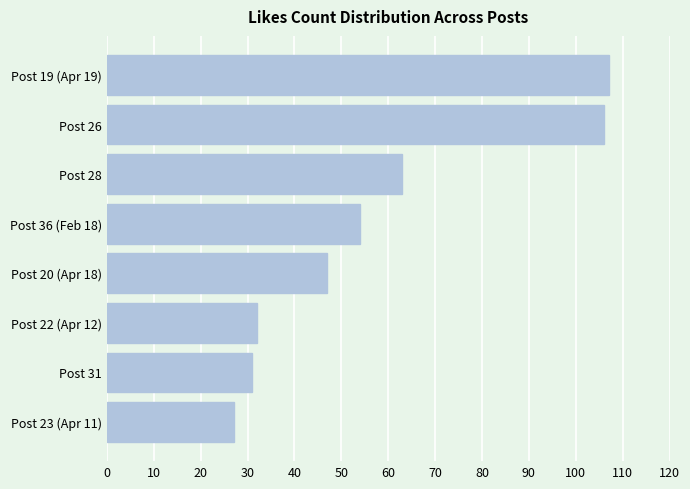

Is it true that the value at Post 22 (Apr 12) is 7?

False